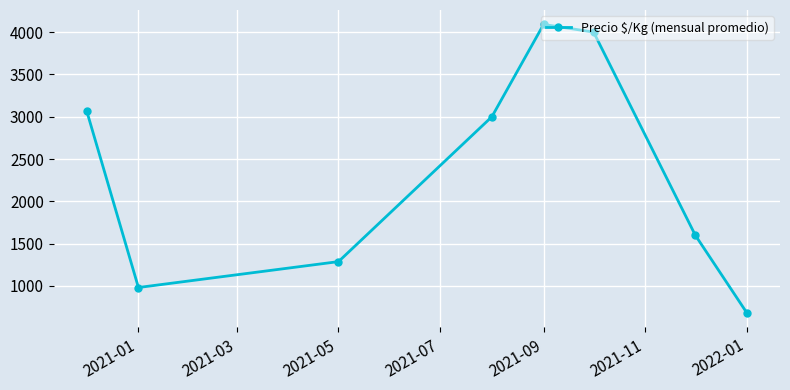

What is the difference between the maximum and minimum values?

3410.6